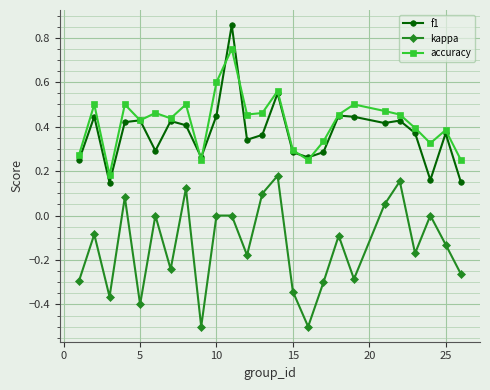

True or false: kappa has more than 2 interior local peaks.

True